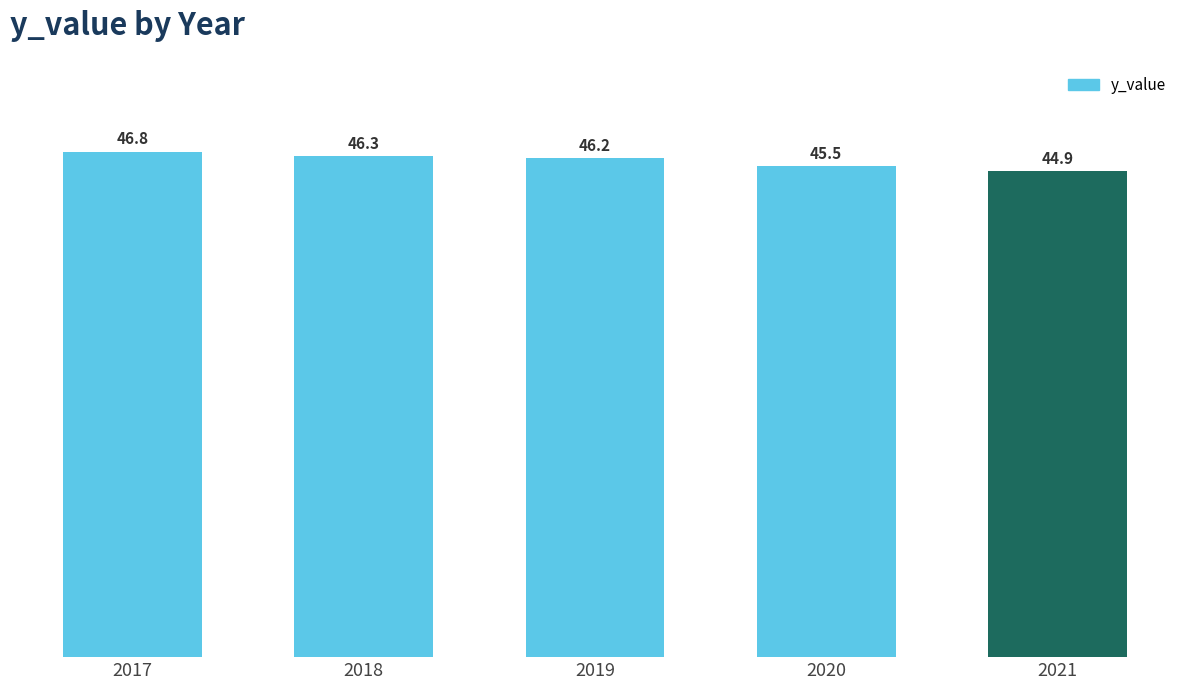

At which label is the value closest to 45?

2021